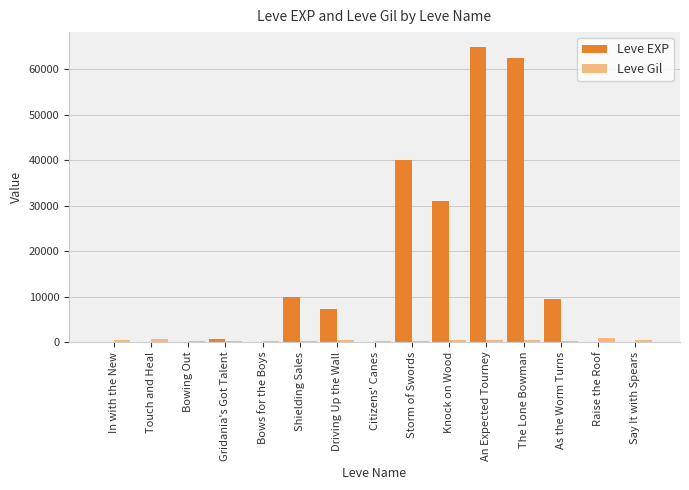

At which category does the chart reach its peak across all series?

An Expected Tourney